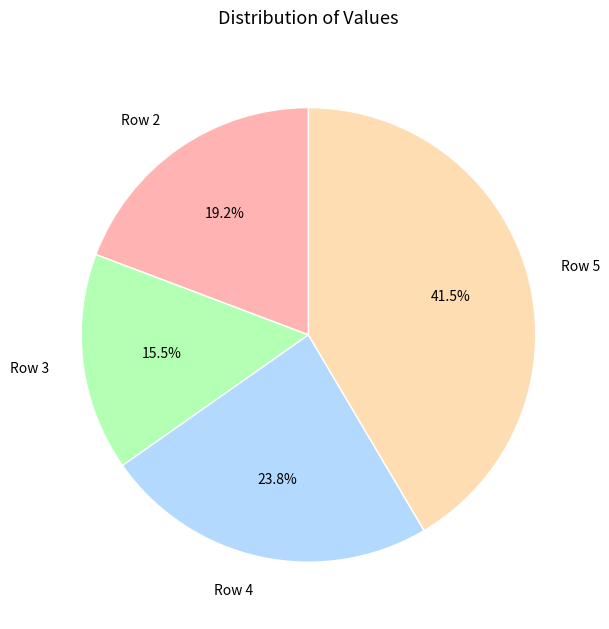

To the nearest percent, what is the difference between the Row 5 and Row 4 slice percentages?

18%